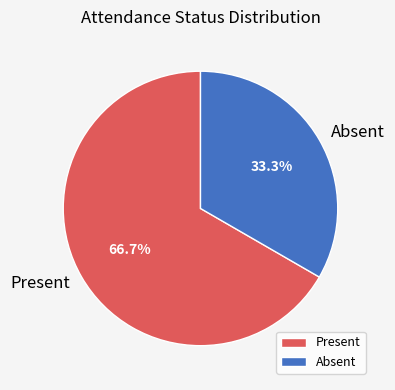

To the nearest percent, what is the combined percentage of Present and Absent?

100%